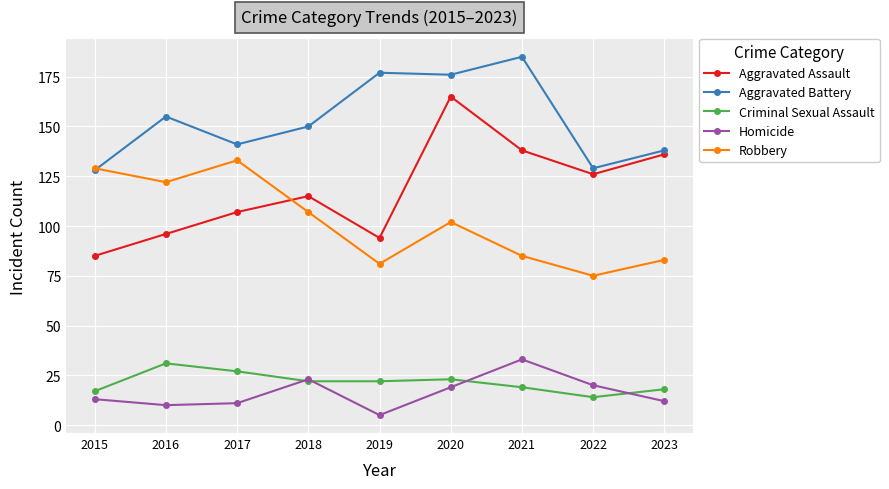

Reading left to right, what are all the values shown in this chart?

Aggravated Assault: 85	96	107	115	94	165	138	126	136
Aggravated Battery: 128	155	141	150	177	176	185	129	138
Criminal Sexual Assault: 17	31	27	22	22	23	19	14	18
Homicide: 13	10	11	23	5	19	33	20	12
Robbery: 129	122	133	107	81	102	85	75	83